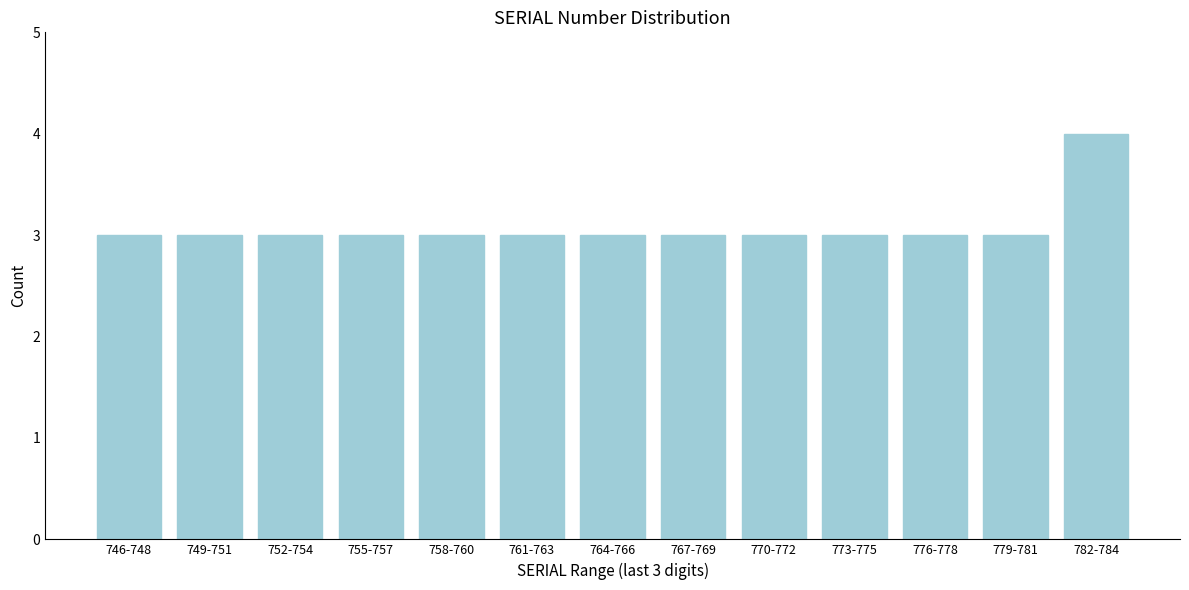

Reading left to right, what are all the values shown in this chart?

3	3	3	3	3	3	3	3	3	3	3	3	4